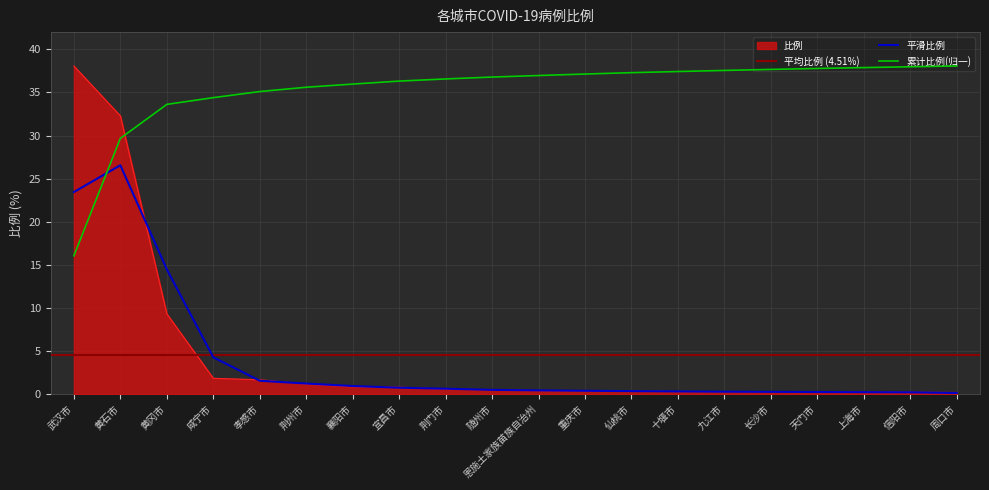

What is the sum of the values at 仙桃市 and 宜昌市?

1.2